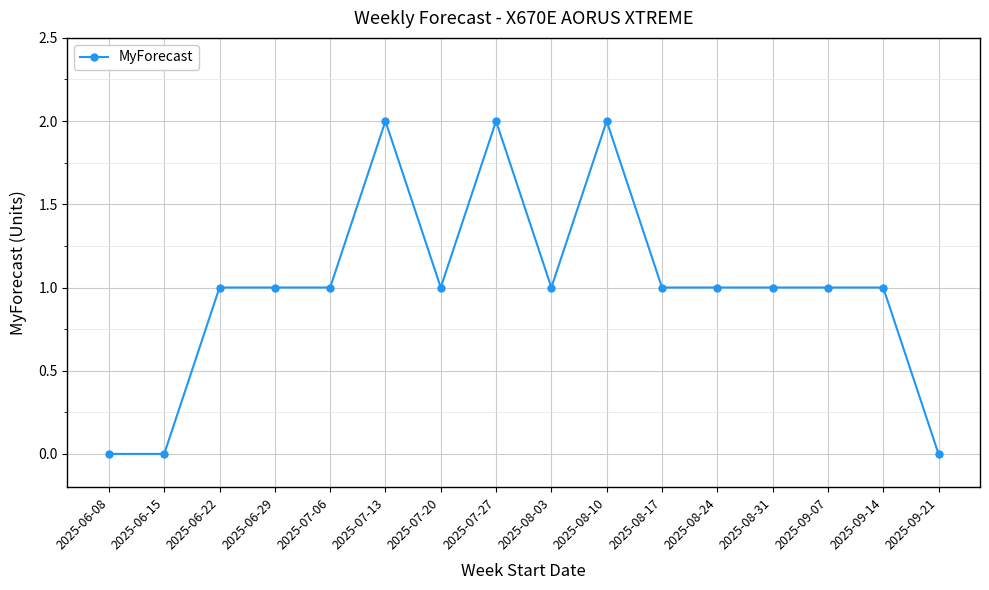

How many data points does each series have?

16